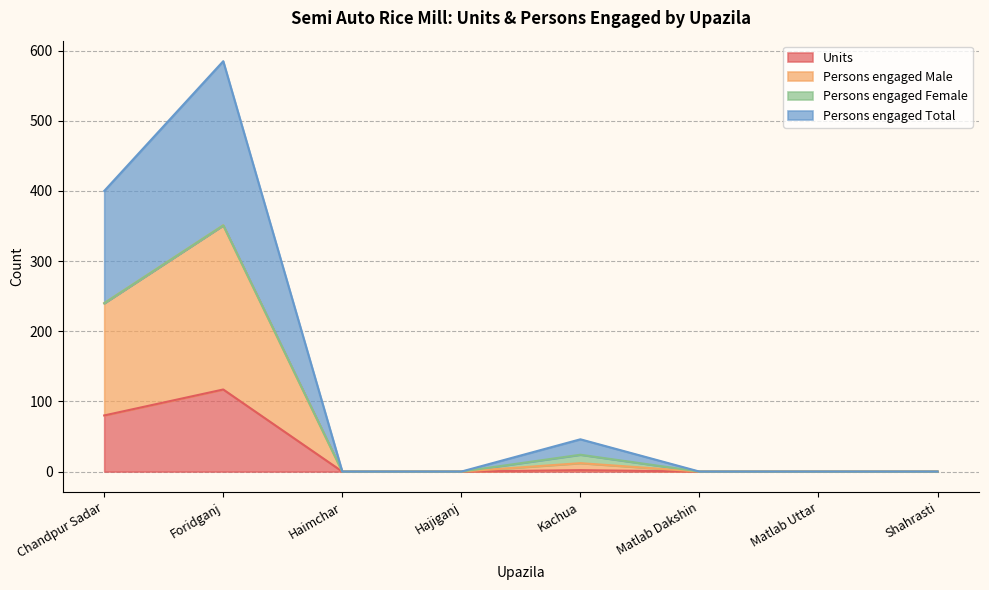

How many interior local peaks does the Units series have?

2